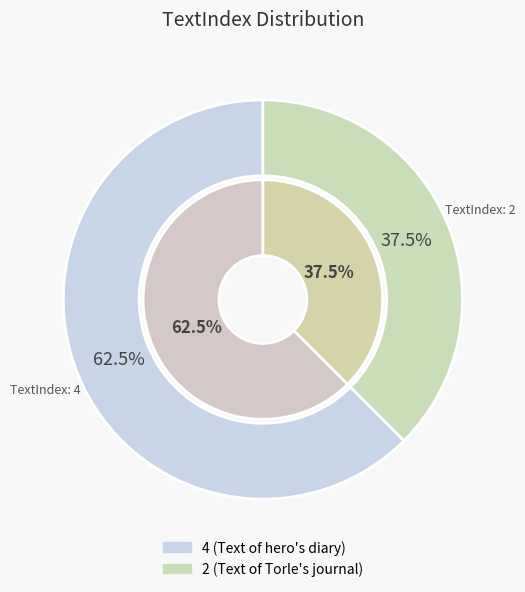

Which slice is the largest?

4